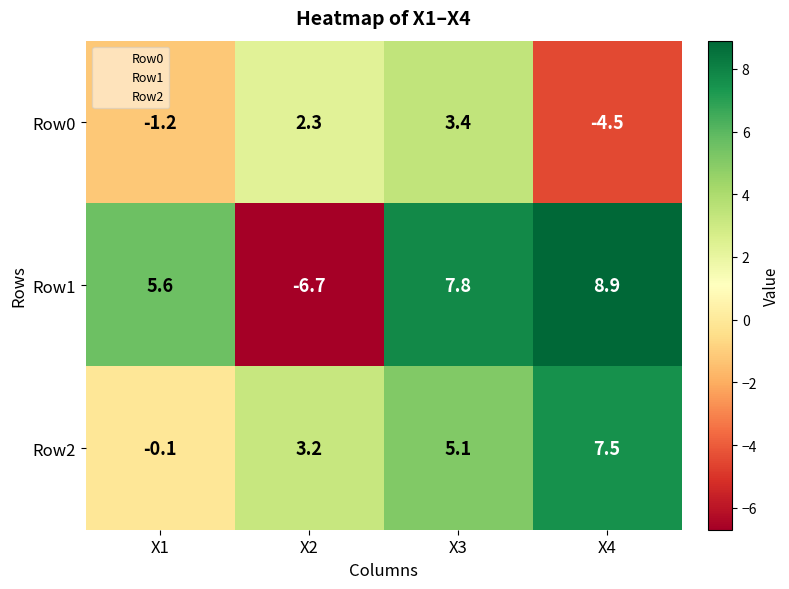

Reading left to right, extract all data points from this chart.

Row0: X1=-1.2	X2=2.3	X3=3.4	X4=-4.5
Row1: X1=5.6	X2=-6.7	X3=7.8	X4=8.9
Row2: X1=-0.1	X2=3.2	X3=5.1	X4=7.5